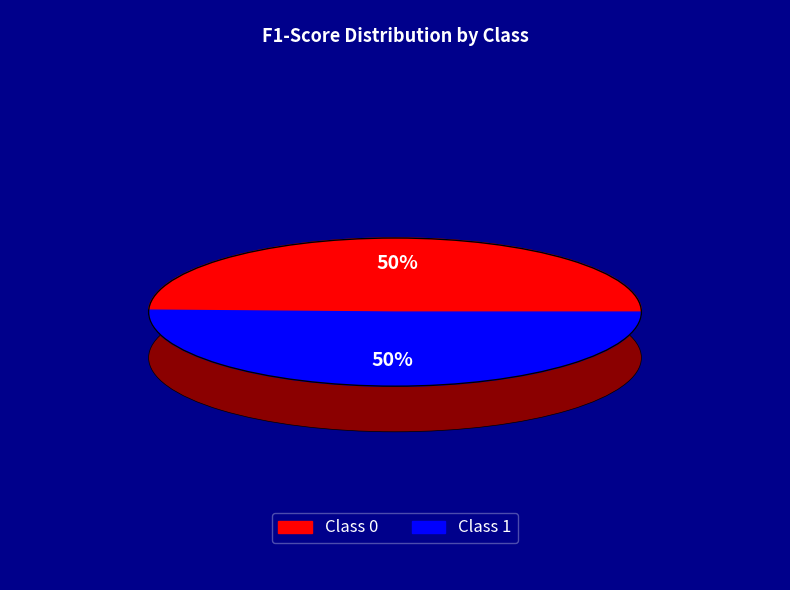

To the nearest percent, what is the average slice percentage?

50%